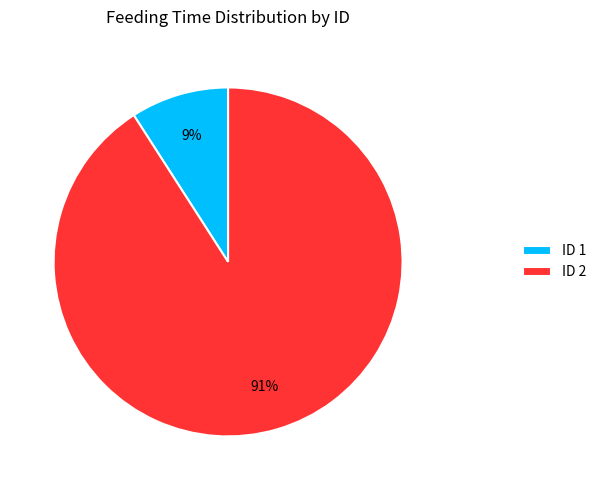

Is the sum of ID 1 and ID 2 greater than half?

Yes